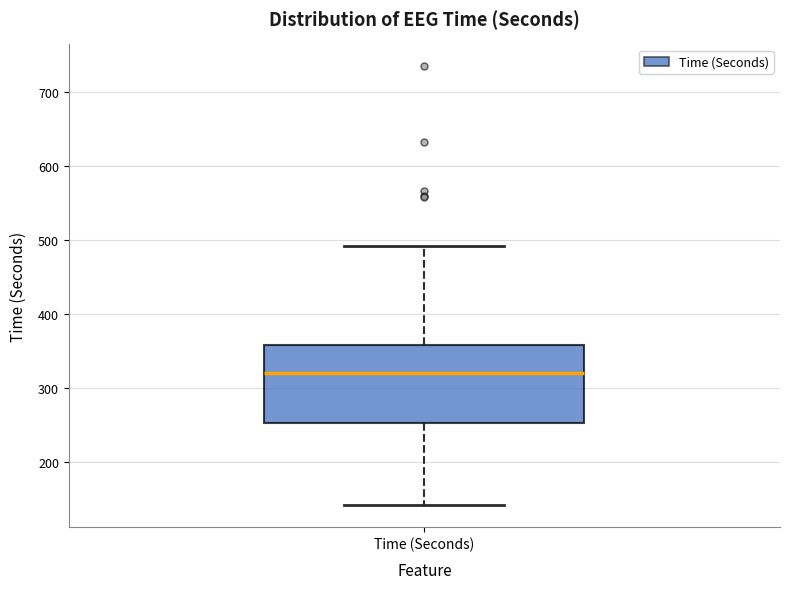

Where is the upper edge of the box for Time (Seconds) on the y-axis? The values are not printed on the chart, so give them approximately, as read against the axis.

360